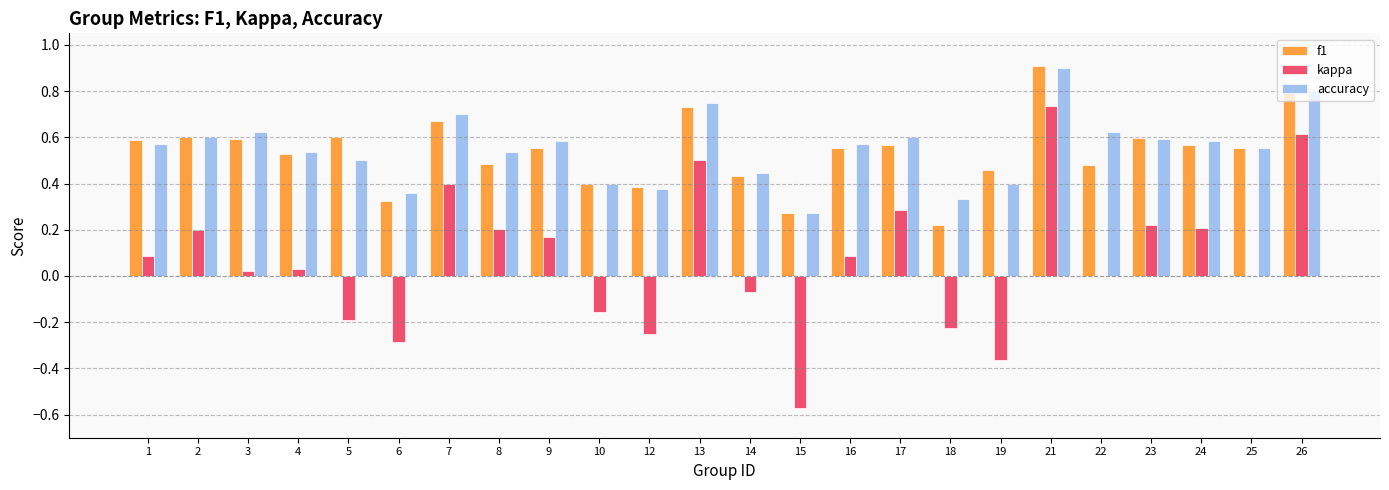

How many groups of bars are there?

24